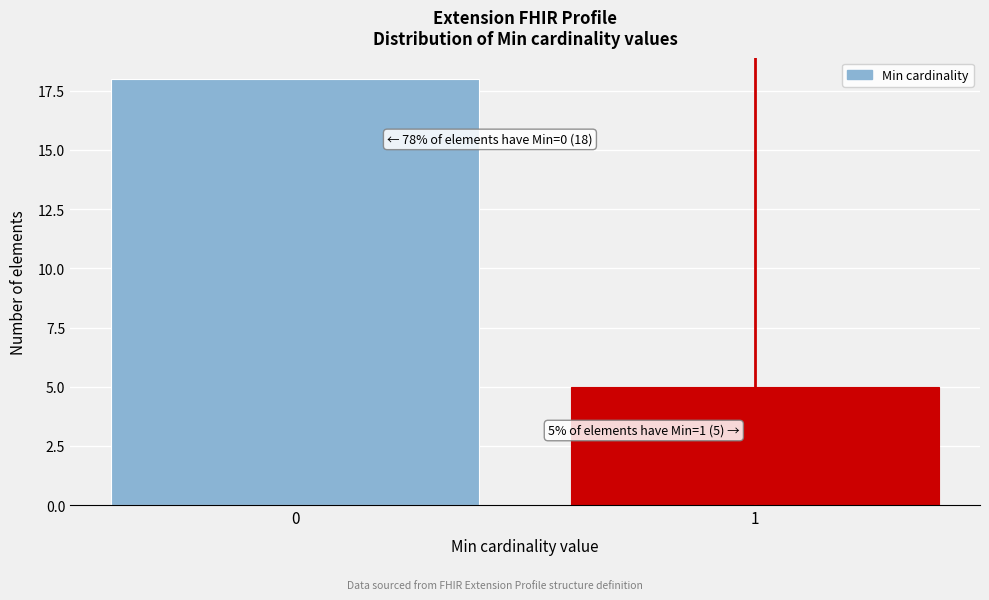

Reading left to right, extract all data points from this chart.

0=18	1=5